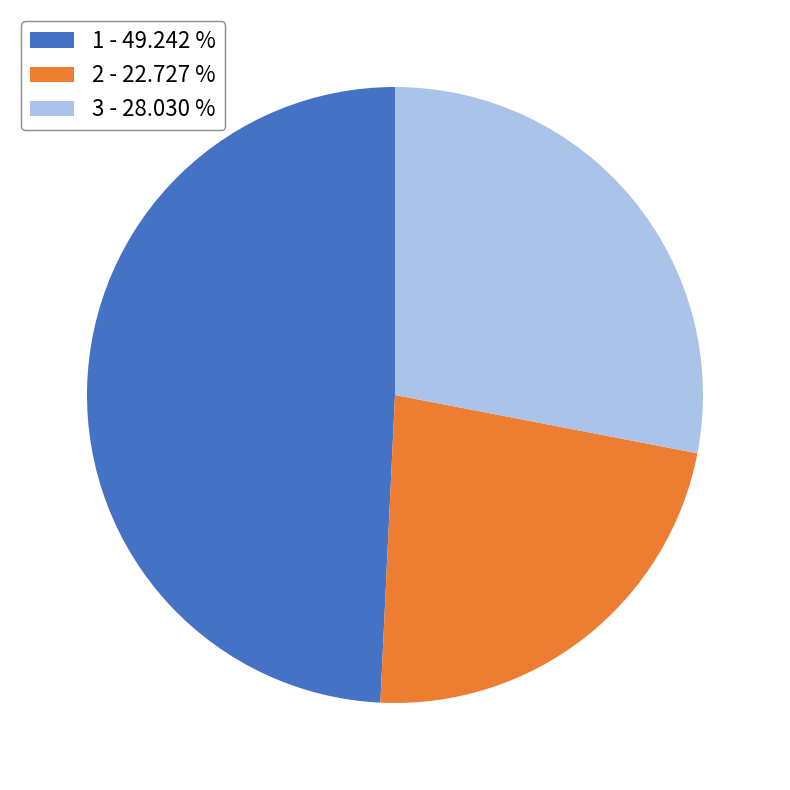

What is the ratio of the value at 2 - 22.727 % to the value at 1 - 49.242 %?

0.5